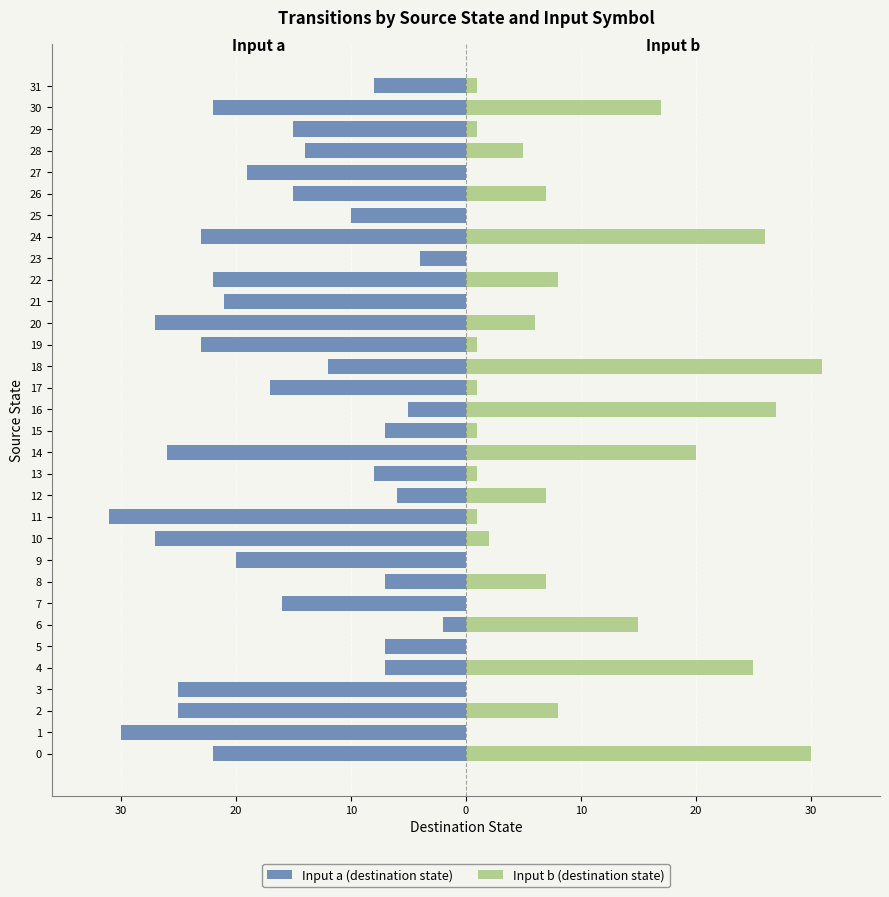

What is the difference between the highest and lowest values at 10?

25